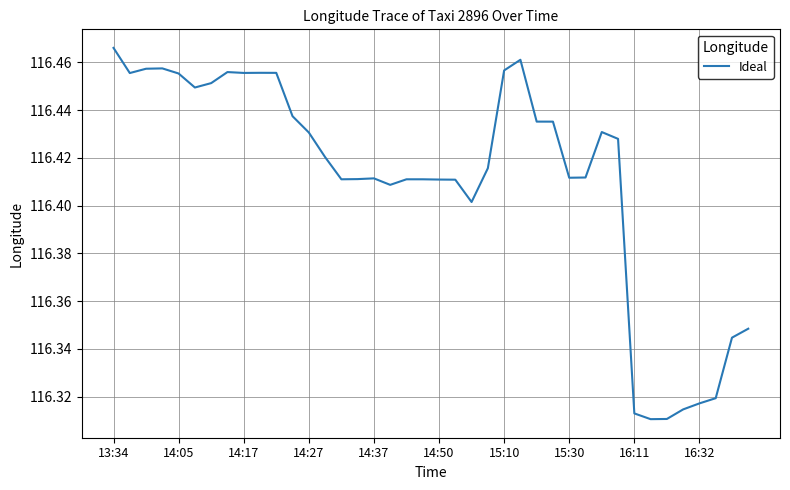

How many lines are shown in the chart?

1